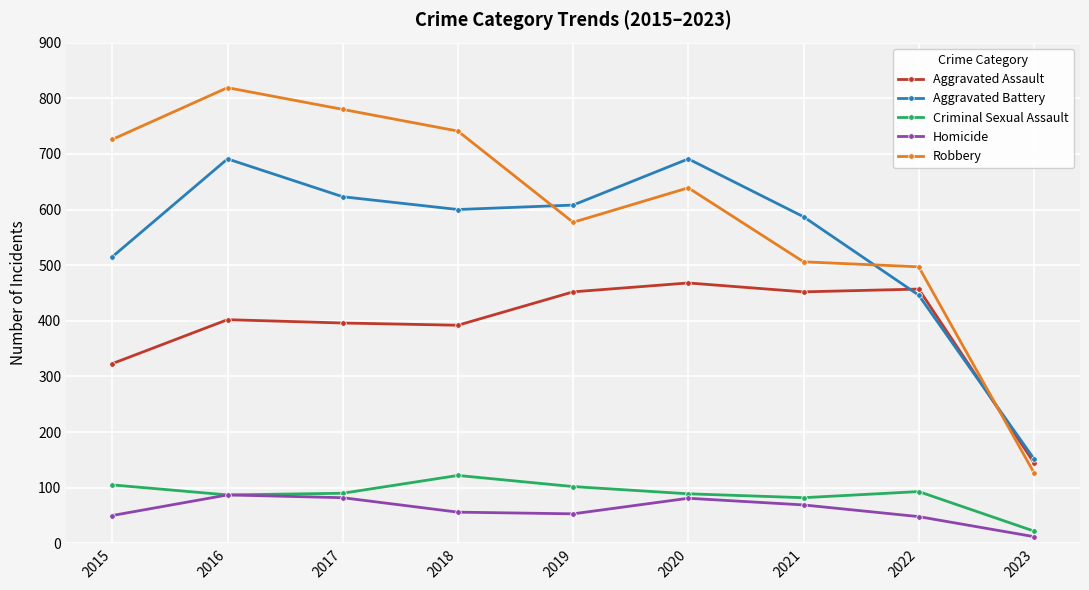

Is it true that Aggravated Assault equals 86 at 2018?

False